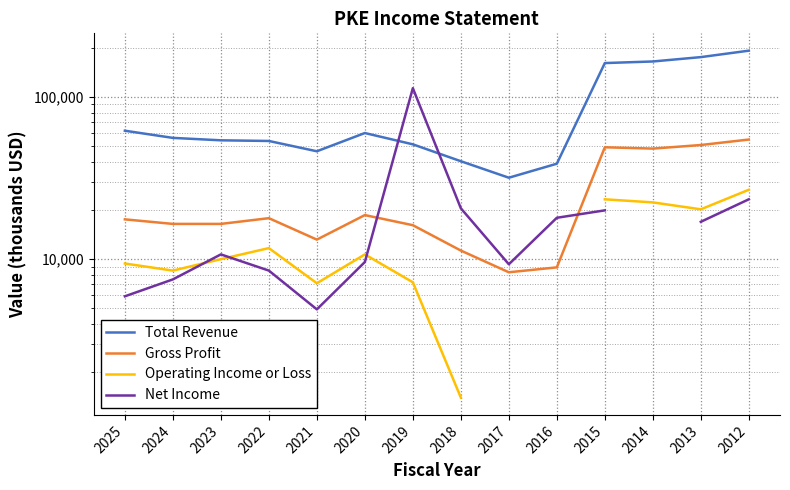

The value of Gross Profit at 2025 is 17600.0. True or false?

True